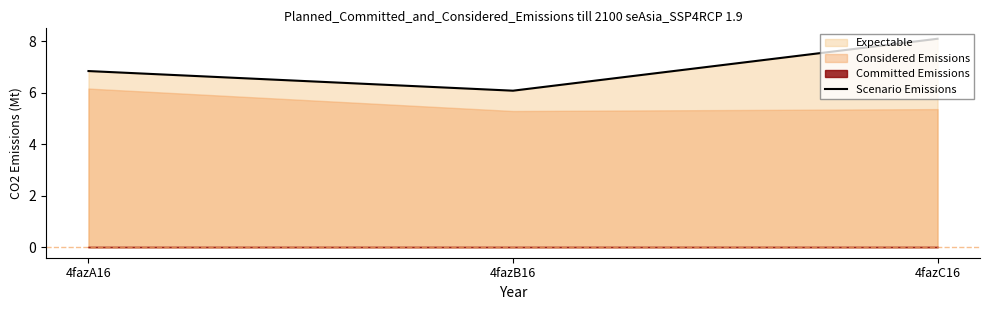

What is the value of the 3rd point from the left?

8.1